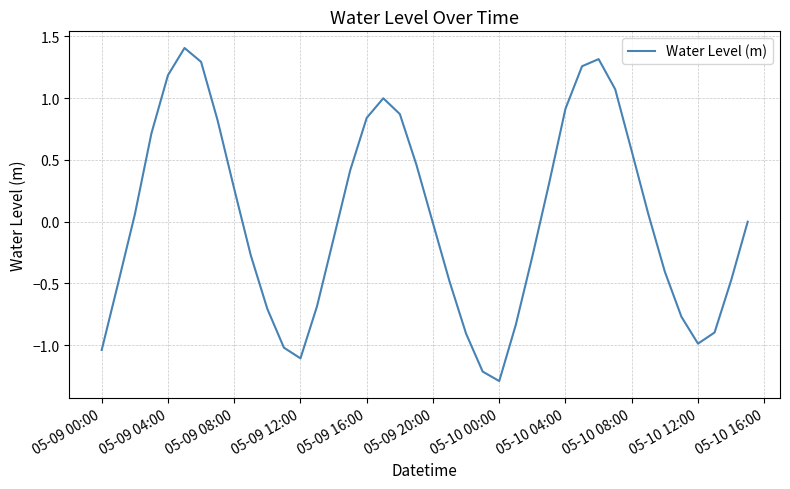

What is the maximum value shown in the chart?

1.4